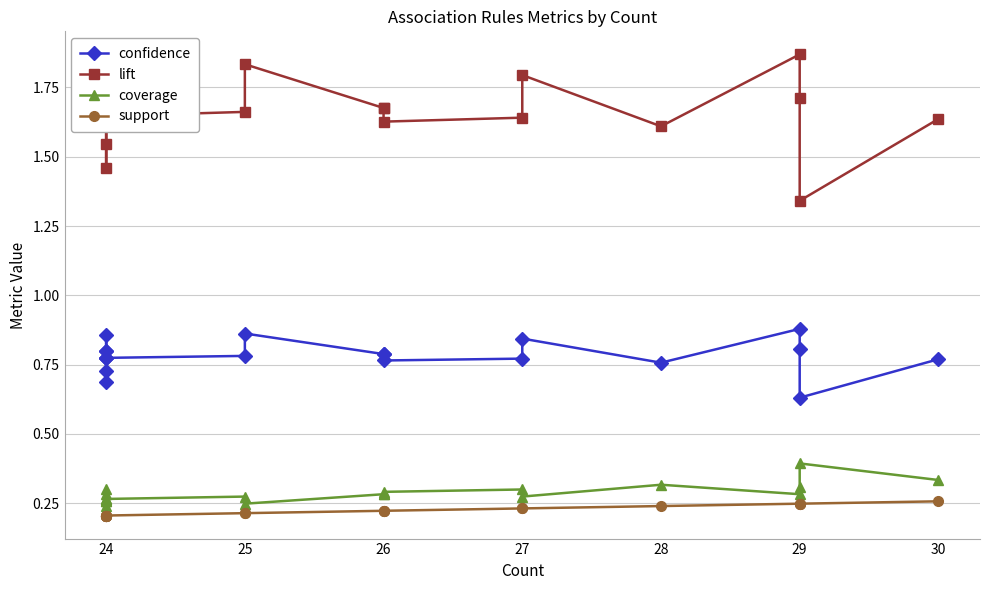

True or false: confidence and support cross at least once.

False